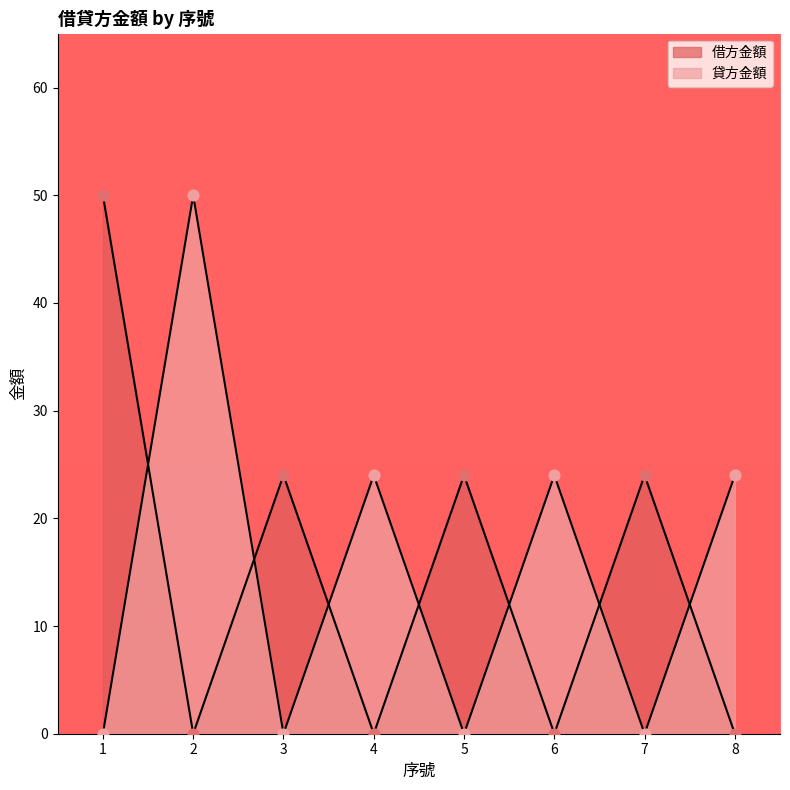

Which series contains the highest Y value?

借方金額